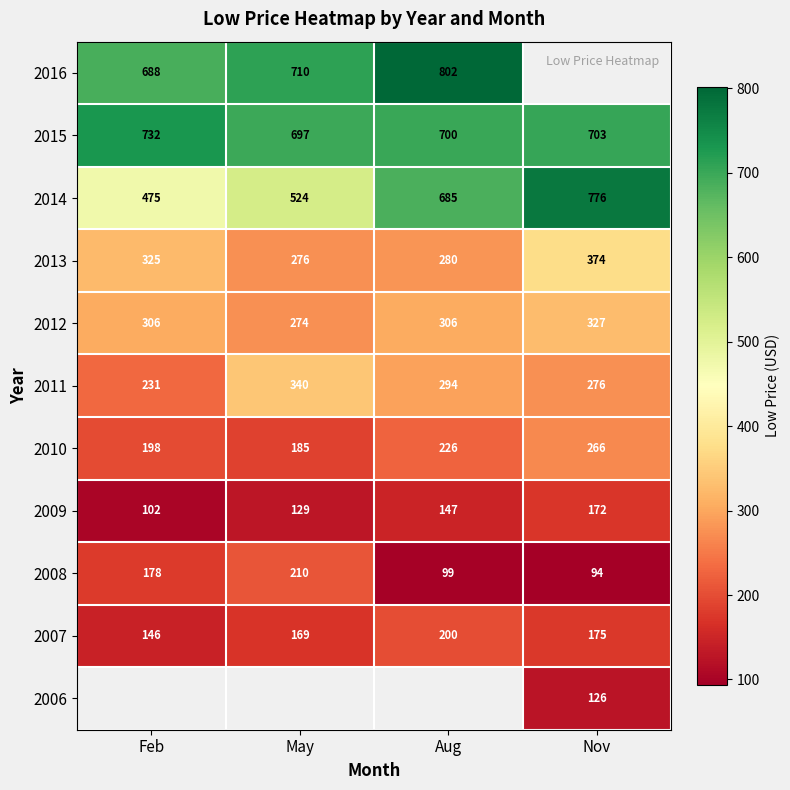

Is the value of 2011 at Nov greater than the value of 2012 at May?

Yes